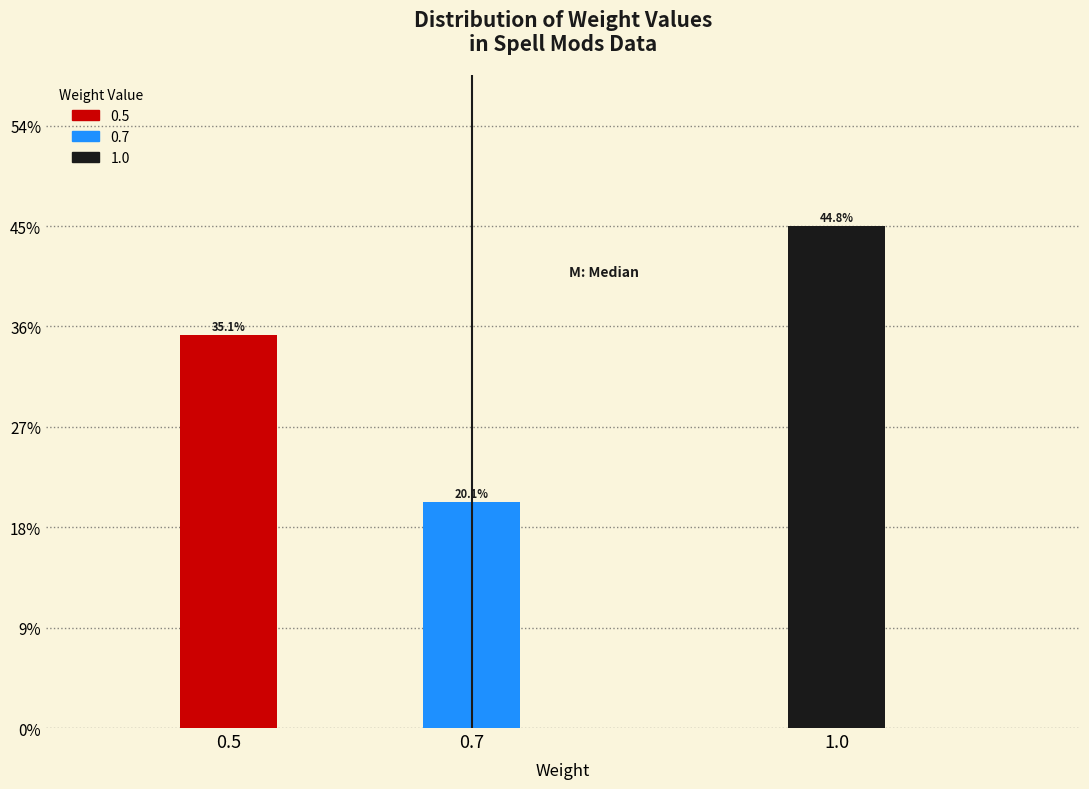

Are the bars horizontal?

No